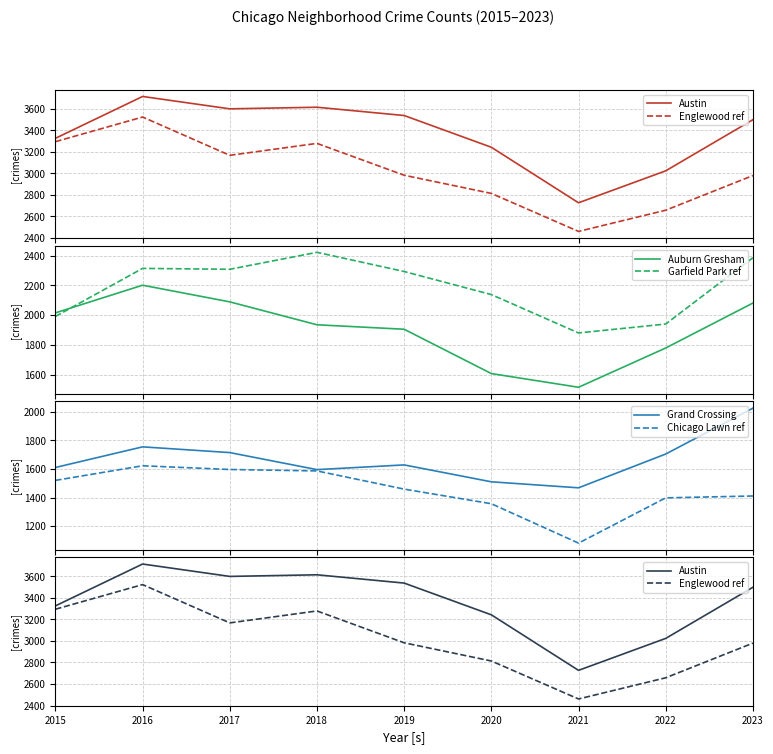

How many lines are shown in the chart?

6